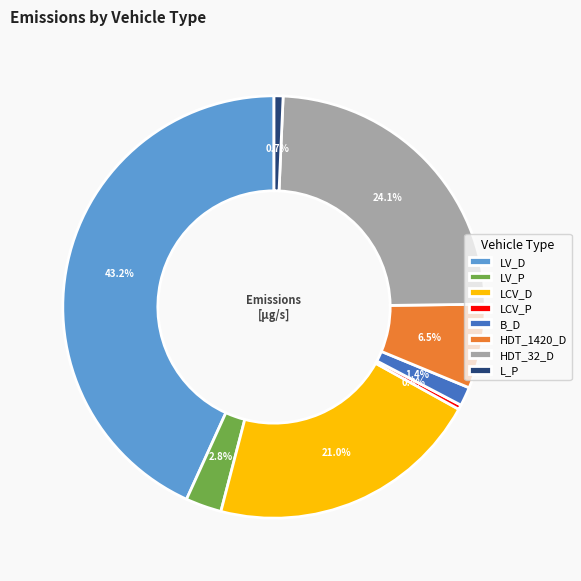

To the nearest percent, what portion does B_D represent?

1%